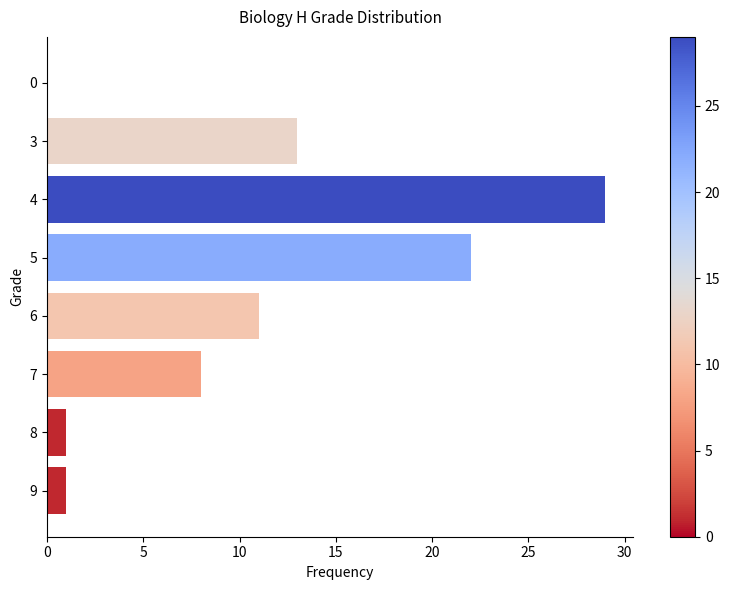

What is the change in value from 6 to 4?

+18